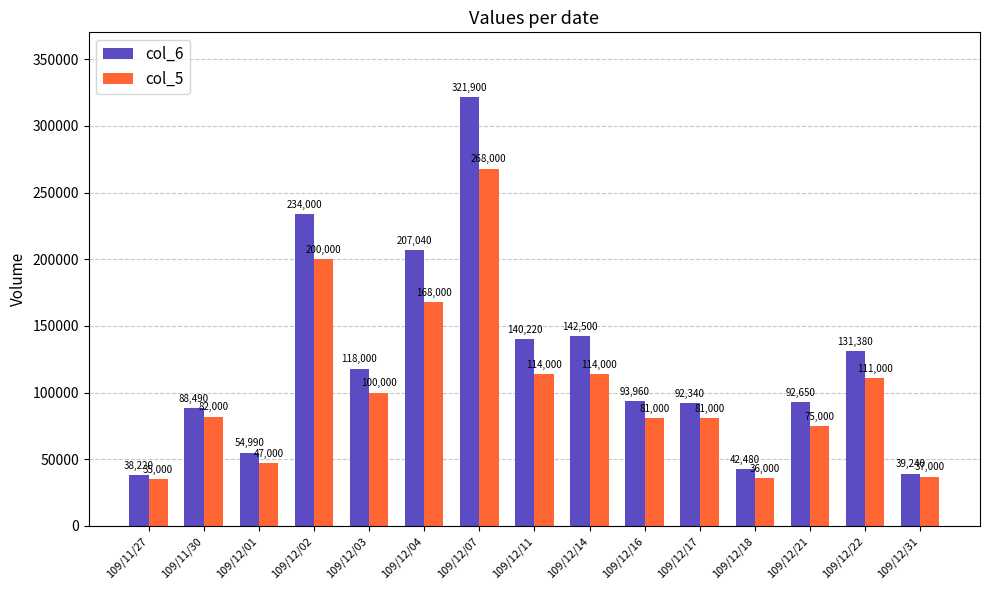

Reading right to left, what are all the values shown in this chart?

col_6: 109/12/31=39240	109/12/22=131380	109/12/21=92650	109/12/18=42480	109/12/17=92340	109/12/16=93960	109/12/14=142500	109/12/11=140220	109/12/07=321900	109/12/04=207040	109/12/03=118000	109/12/02=234000	109/12/01=54990	109/11/30=88490	109/11/27=38220
col_5: 109/12/31=37000	109/12/22=111000	109/12/21=75000	109/12/18=36000	109/12/17=81000	109/12/16=81000	109/12/14=114000	109/12/11=114000	109/12/07=268000	109/12/04=168000	109/12/03=100000	109/12/02=200000	109/12/01=47000	109/11/30=82000	109/11/27=35000